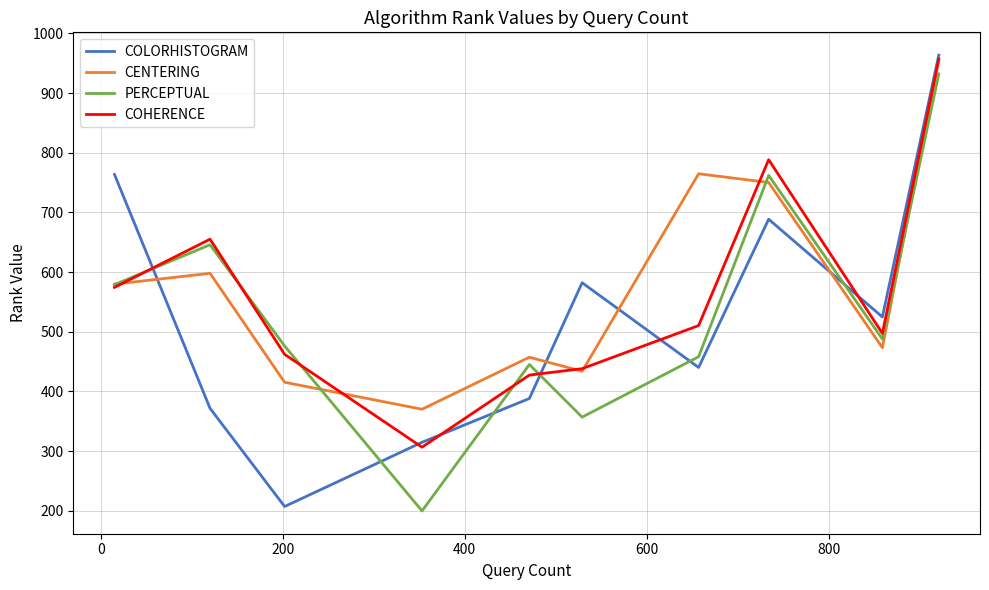

Does the chart display data point markers on the line(s)?

No